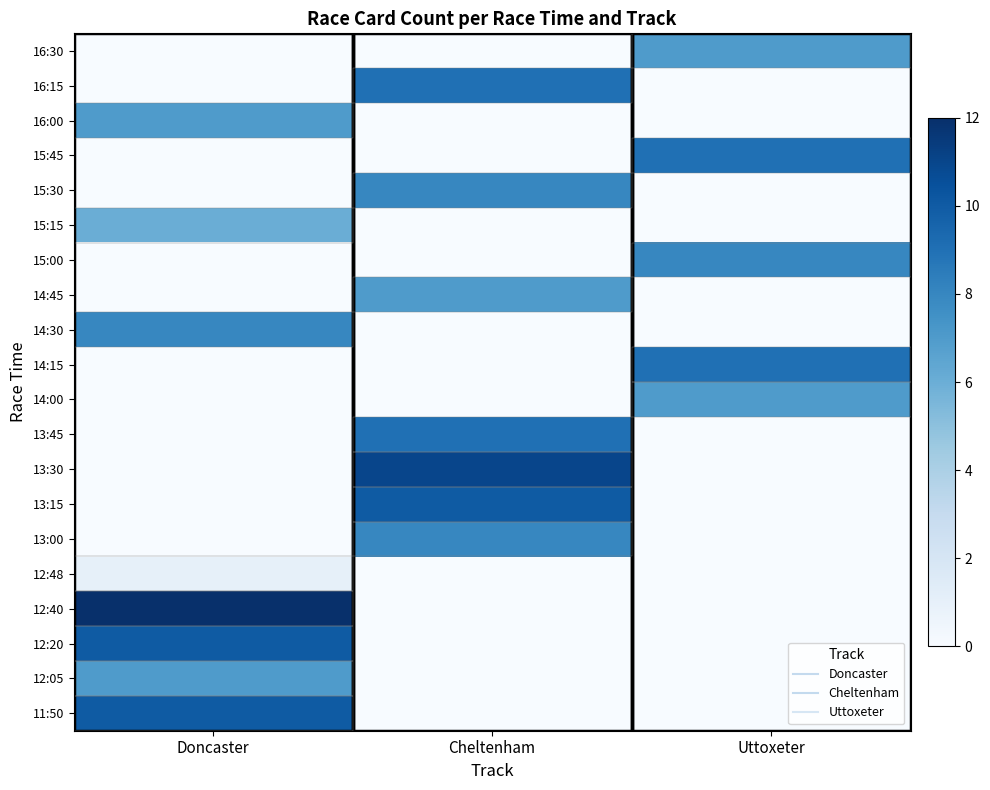

Reading left to right, what are all the values shown in this chart?

11:50: Doncaster=10	Cheltenham=0	Uttoxeter=0
12:05: Doncaster=7	Cheltenham=0	Uttoxeter=0
12:20: Doncaster=10	Cheltenham=0	Uttoxeter=0
12:40: Doncaster=12	Cheltenham=0	Uttoxeter=0
12:48: Doncaster=1	Cheltenham=0	Uttoxeter=0
13:00: Doncaster=0	Cheltenham=8	Uttoxeter=0
13:15: Doncaster=0	Cheltenham=10	Uttoxeter=0
13:30: Doncaster=0	Cheltenham=11	Uttoxeter=0
13:45: Doncaster=0	Cheltenham=9	Uttoxeter=0
14:00: Doncaster=0	Cheltenham=0	Uttoxeter=7
14:15: Doncaster=0	Cheltenham=0	Uttoxeter=9
14:30: Doncaster=8	Cheltenham=0	Uttoxeter=0
14:45: Doncaster=0	Cheltenham=7	Uttoxeter=0
15:00: Doncaster=0	Cheltenham=0	Uttoxeter=8
15:15: Doncaster=6	Cheltenham=0	Uttoxeter=0
15:30: Doncaster=0	Cheltenham=8	Uttoxeter=0
15:45: Doncaster=0	Cheltenham=0	Uttoxeter=9
16:00: Doncaster=7	Cheltenham=0	Uttoxeter=0
16:15: Doncaster=0	Cheltenham=9	Uttoxeter=0
16:30: Doncaster=0	Cheltenham=0	Uttoxeter=7